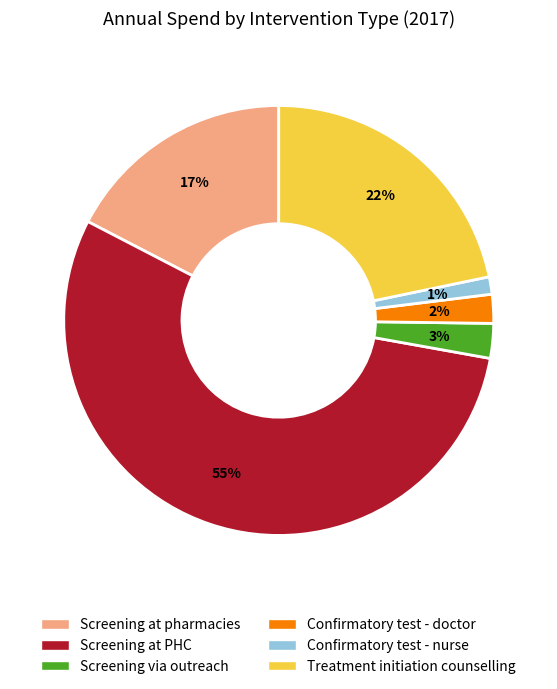

Combined, do Screening via outreach and Treatment initiation counselling account for over 50%?

No